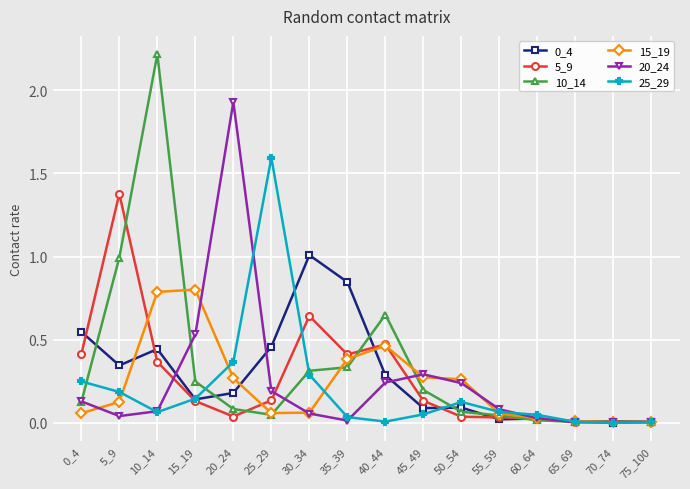

What is the greatest value displayed?

2.2